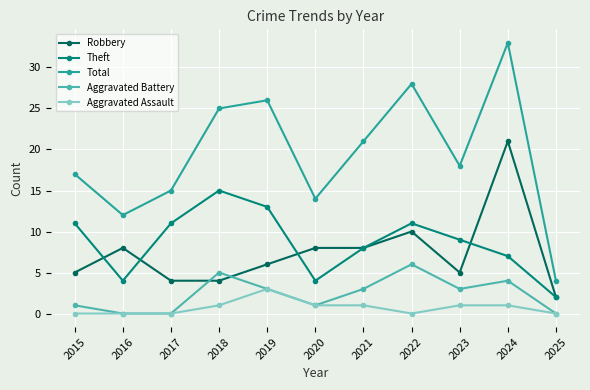

Rank the series at 2015 from lowest to highest value.

Aggravated Assault, Aggravated Battery, Robbery, Theft, Total